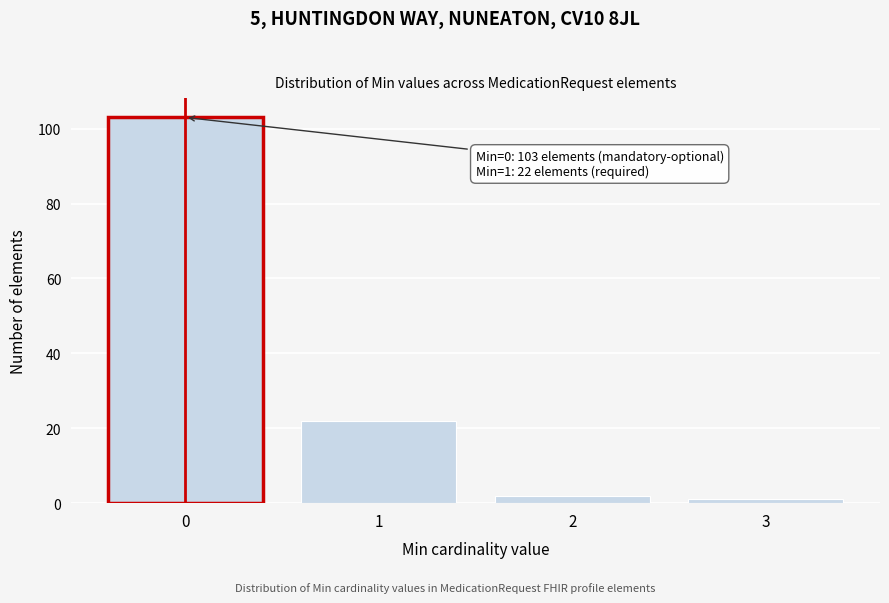

Reading left to right, what are all the values shown in this chart?

103	22	2	1